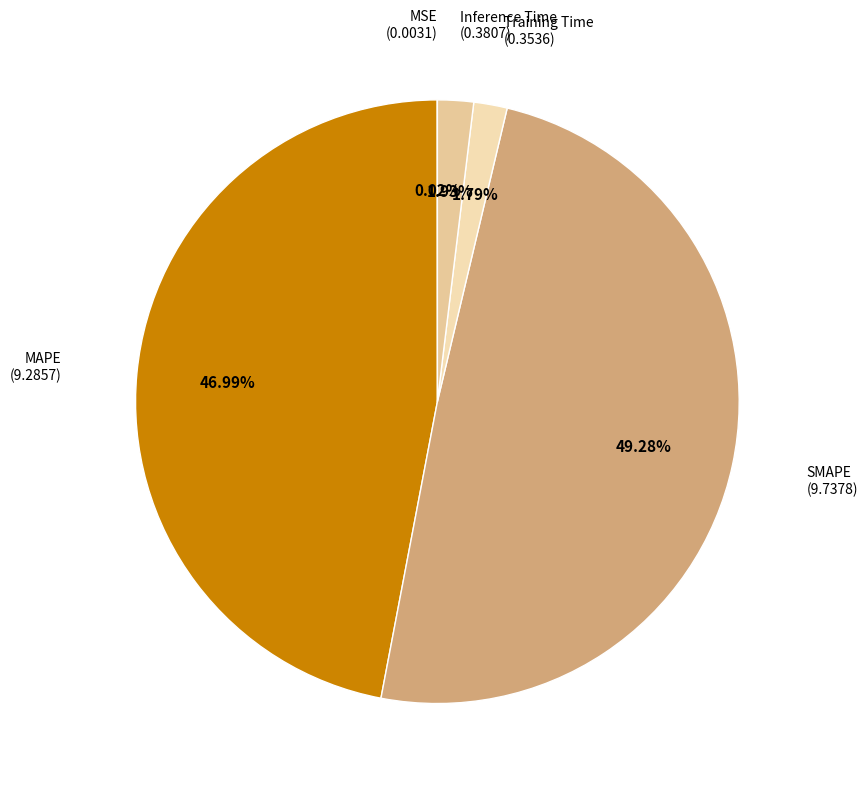

What percentage is the Training Time slice, to the nearest percent?

2%